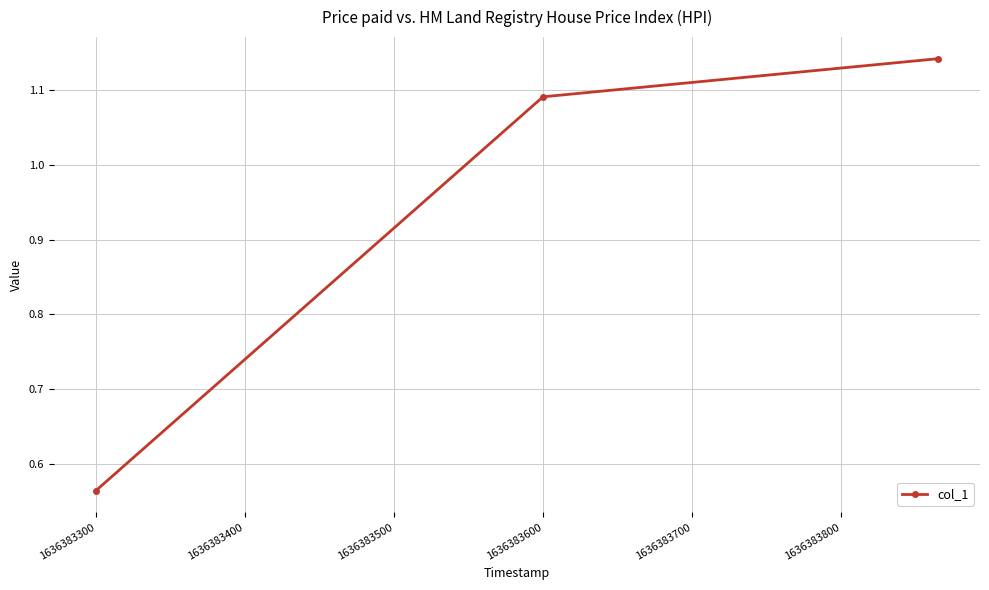

How many lines are shown in the chart?

1